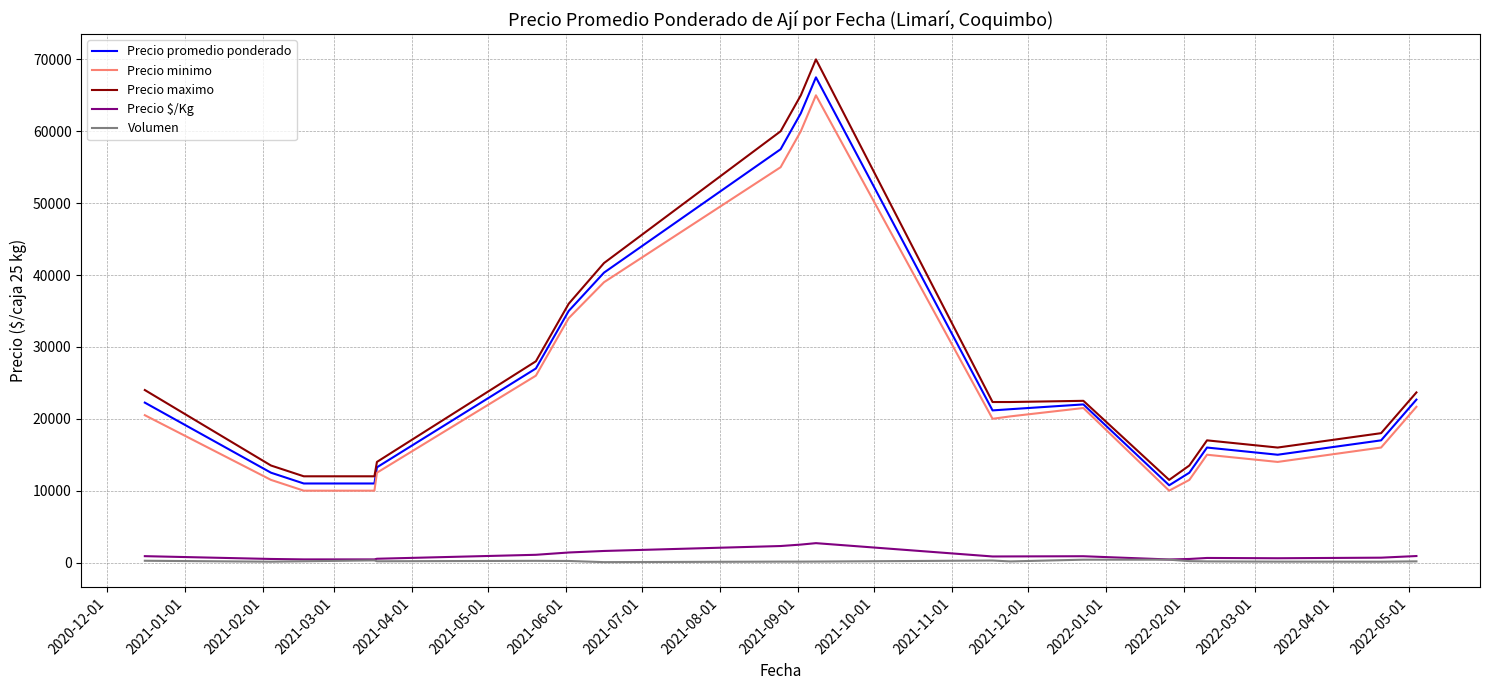

Which series has the widest spread of values?

Precio maximo